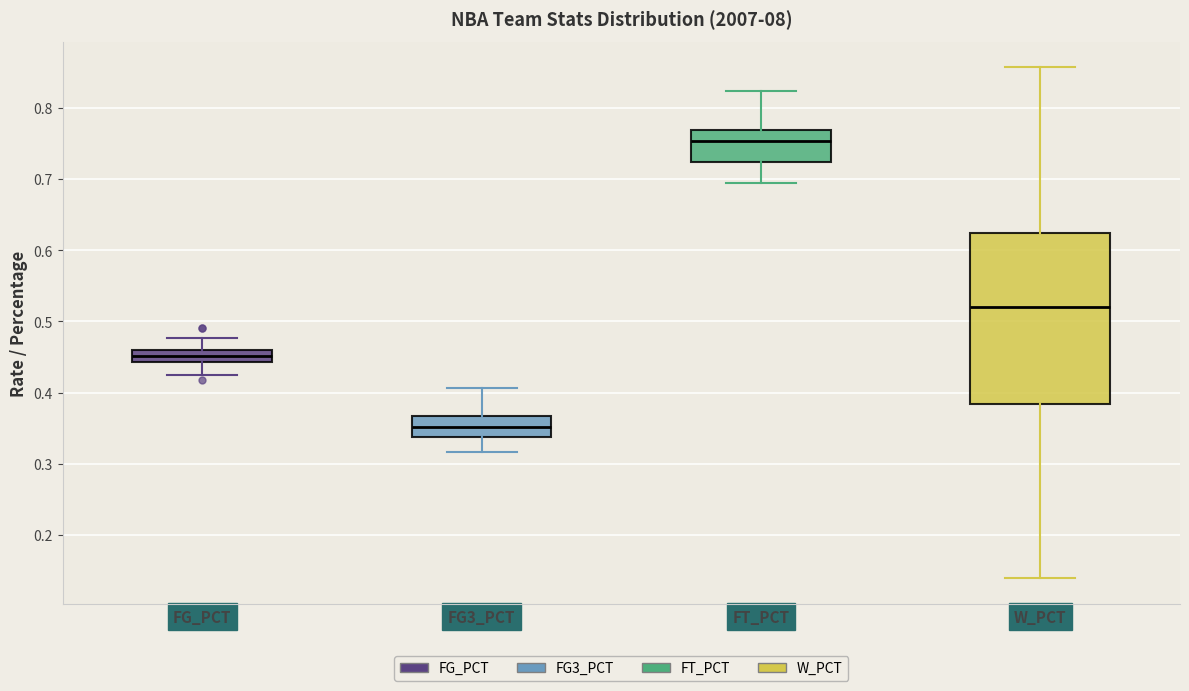

Reading left to right, read every box against the y-axis: the position of its median line, the range the box covers, and the ends of its whiskers. The values are not printed on the chart, so give them approximately, as read against the axis.

FG_PCT: median 0.45, box 0.44 to 0.46, whiskers 0.42 to 0.48
FG3_PCT: median 0.35, box 0.34 to 0.37, whiskers 0.32 to 0.41
FT_PCT: median 0.75, box 0.72 to 0.77, whiskers 0.69 to 0.82
W_PCT: median 0.52, box 0.38 to 0.62, whiskers 0.14 to 0.86